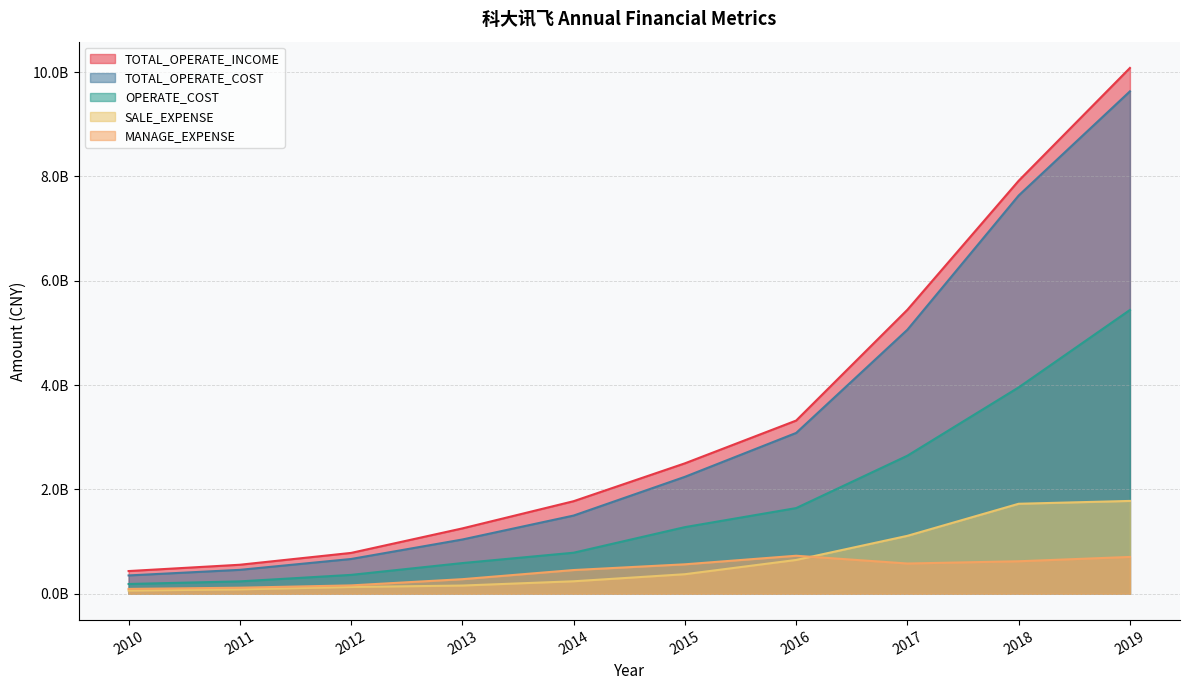

How many distinct data groups are displayed?

5